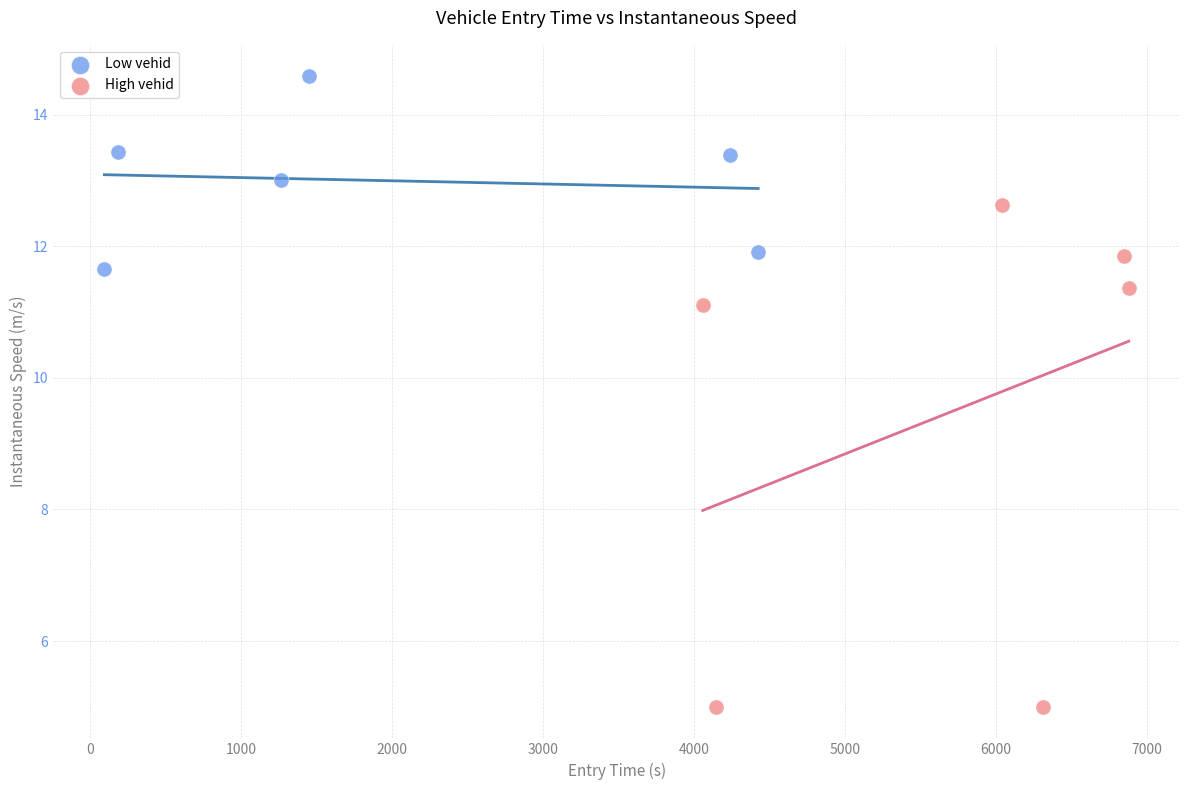

What are all the series names shown in the legend?

Low vehid, High vehid